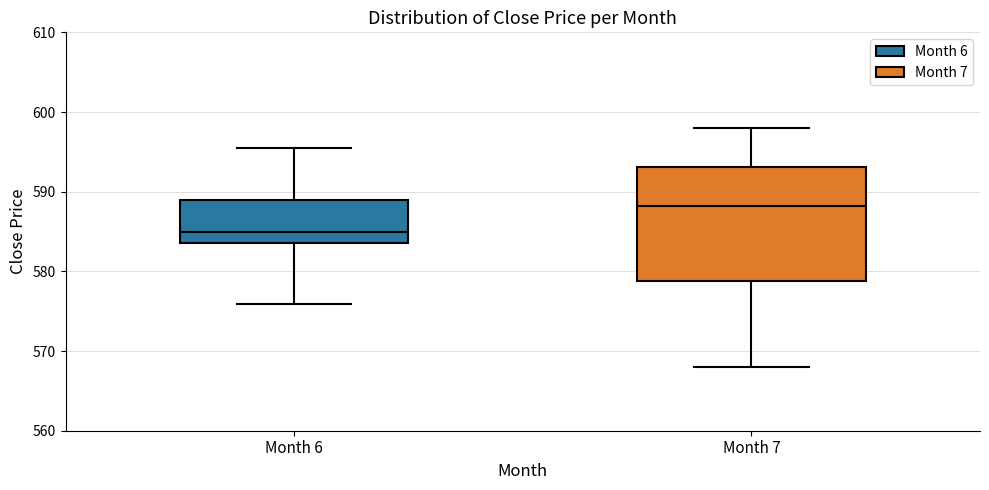

Reading left to right, transcribe this box plot: for each box, give where its median line is, the range the box spans, and where its two whiskers end, as read against the y-axis. The values are not printed on the chart, so give them approximately, as read against the axis.

Month 6: median 585, box 584 to 589, whiskers 576 to 595
Month 7: median 588, box 579 to 593, whiskers 568 to 598